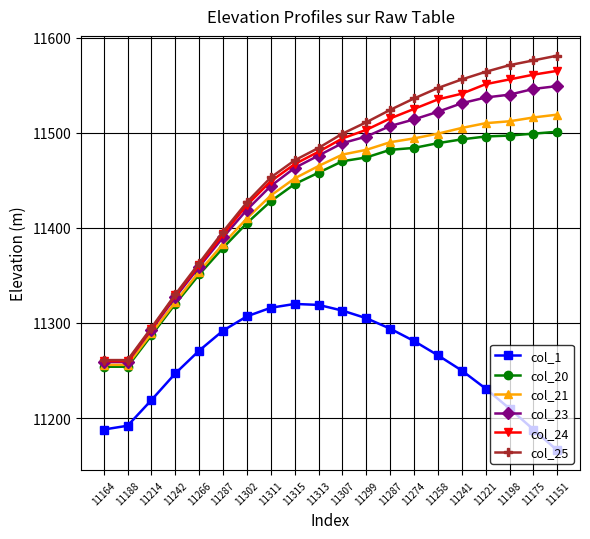

How many series are shown in this chart?

6